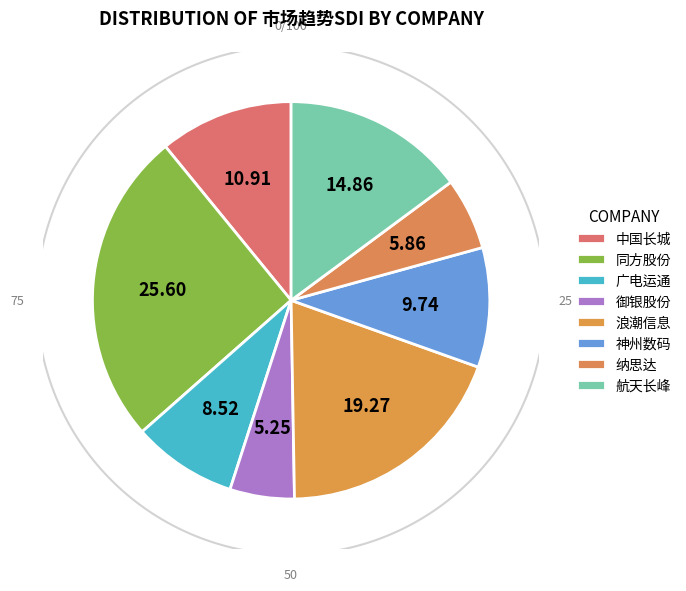

To the nearest percent, what is the difference between the 同方股份 and 广电运通 slice percentages?

17%